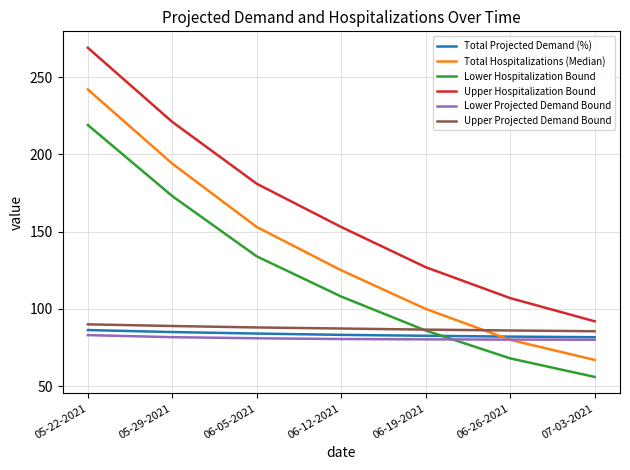

Which series has the largest total across all categories?

Upper Hospitalization Bound